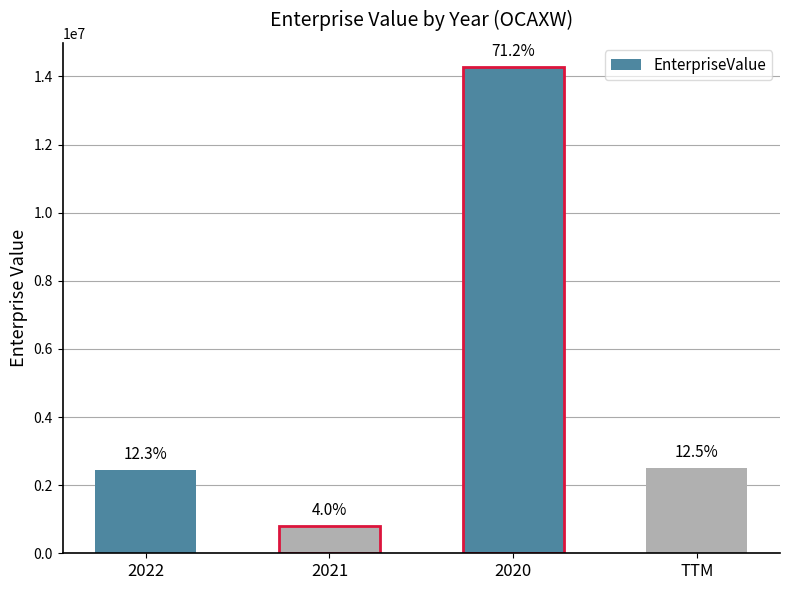

What position from the right is 2022?

4